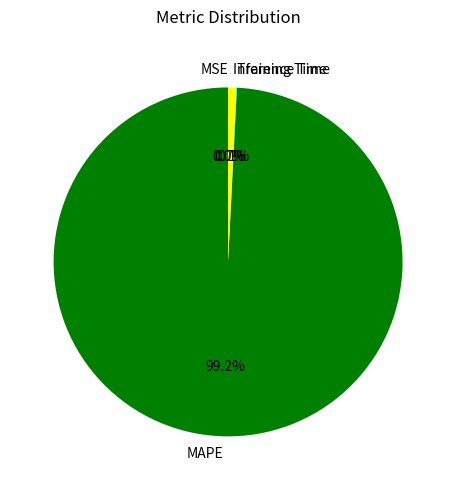

What percentage do Inference Time and MAPE together represent?

99.9%